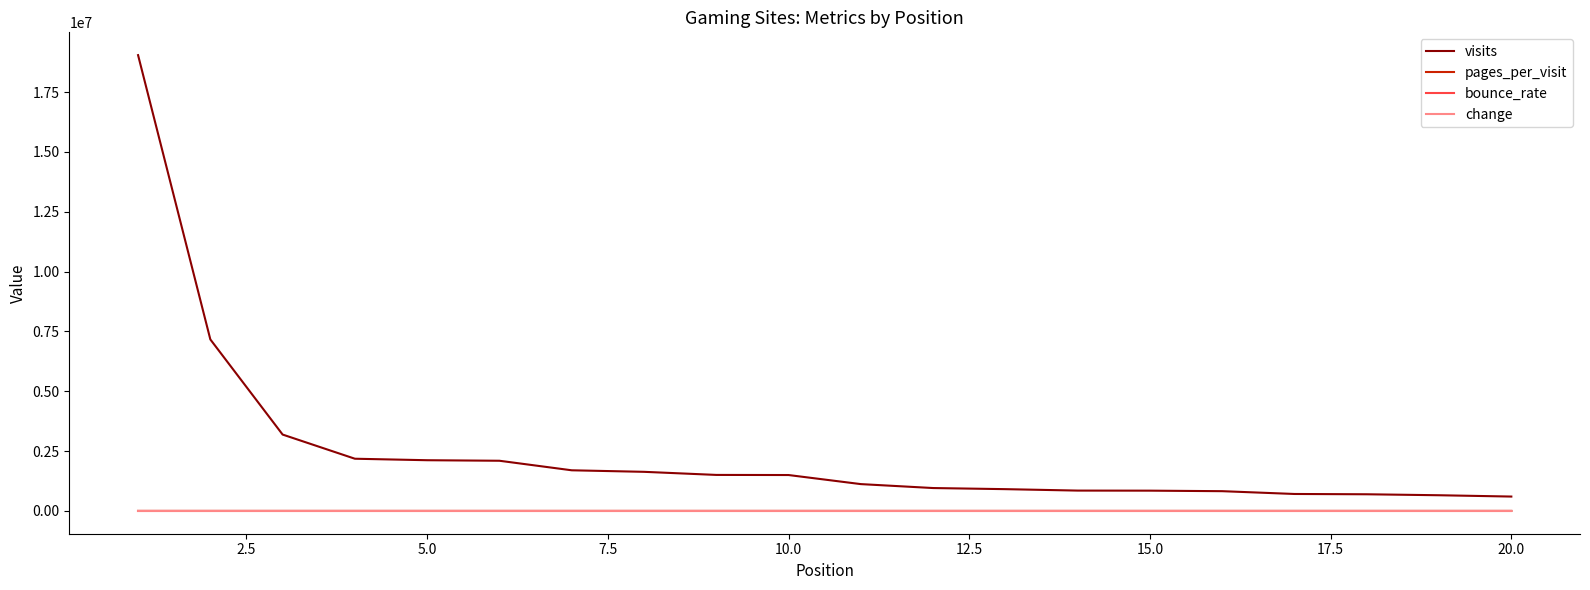

What is the difference between the maximum and minimum values in the bounce_rate series?

0.7